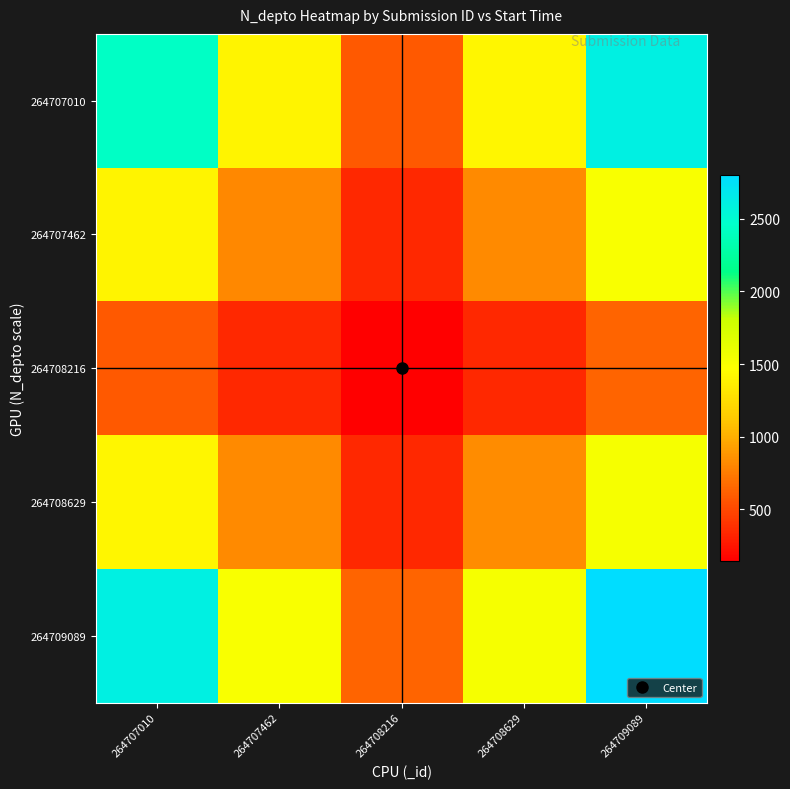

At how many categories does at least one series exceed 281?

5